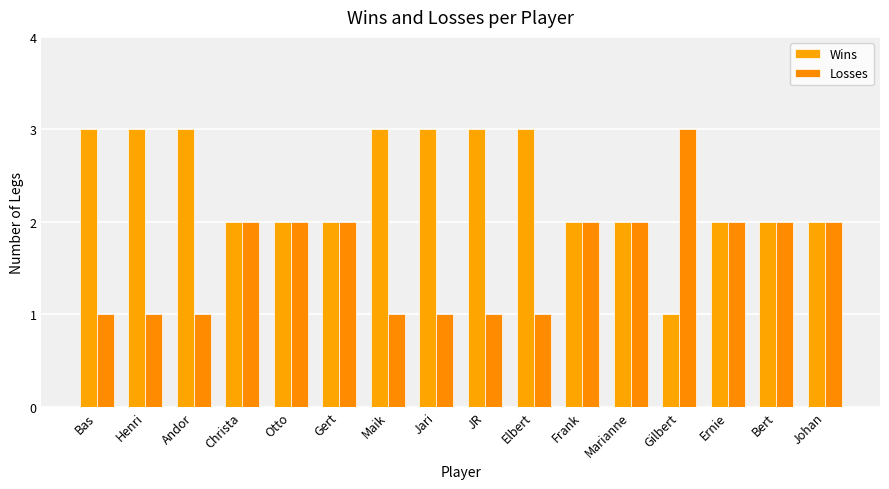

Rank the series by their average value, from lowest to highest.

Losses, Wins